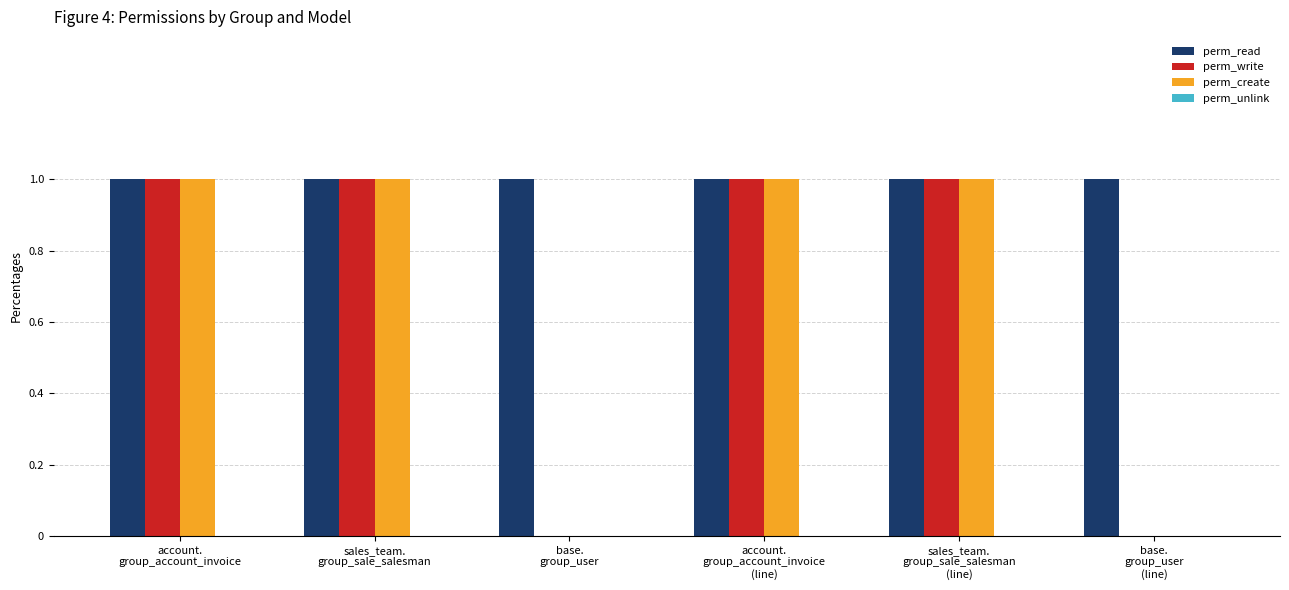

Are the bars grouped side by side (vs. stacked)?

Yes